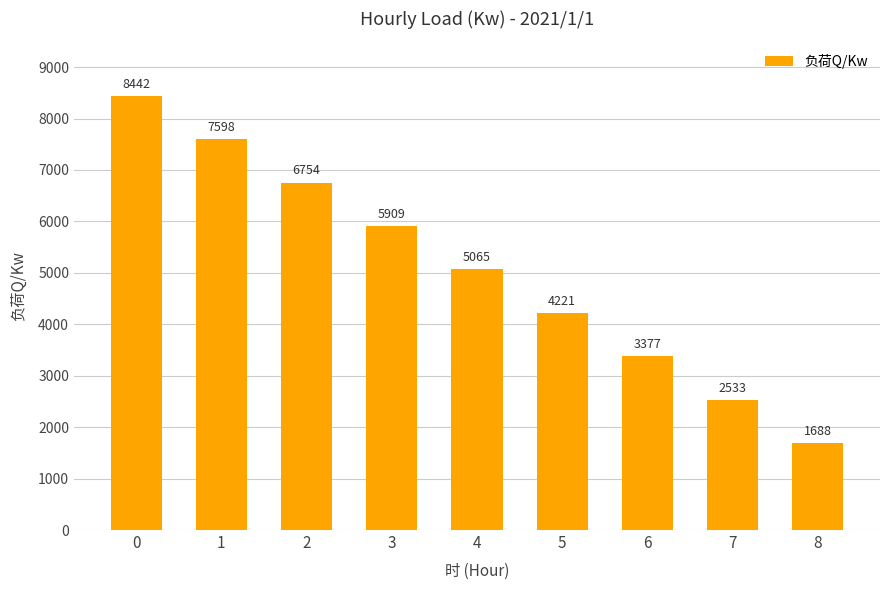

Is it true that the value at 1 is 12682.5?

False